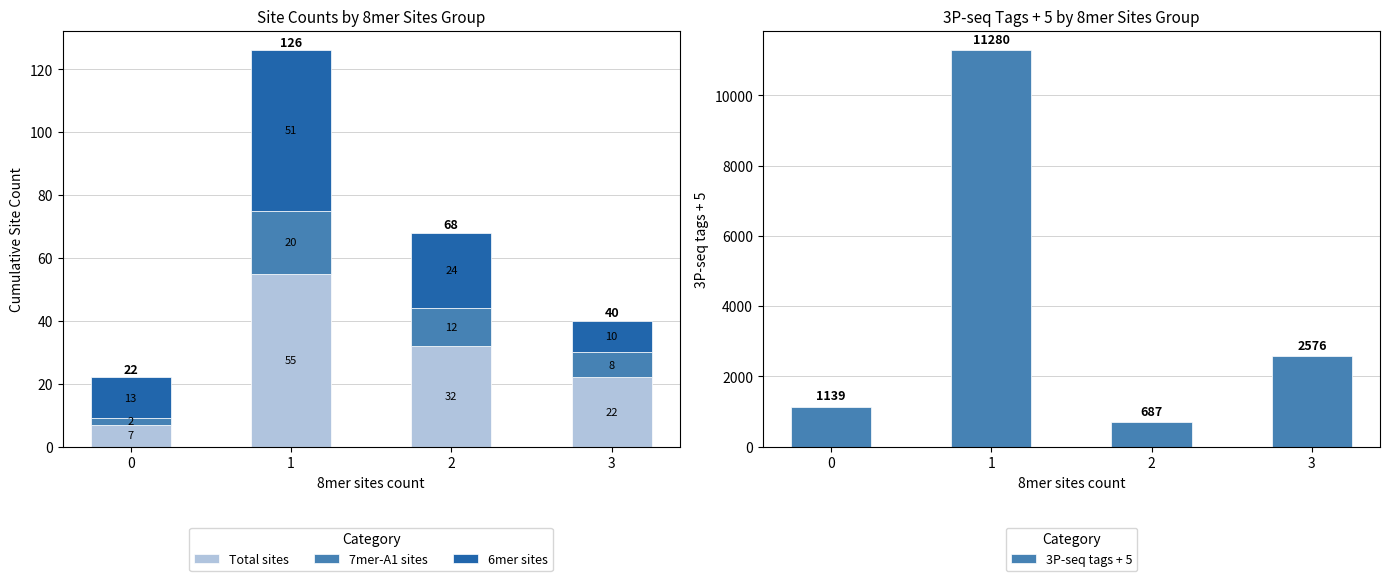

At how many categories does at least one series exceed 10825?

1